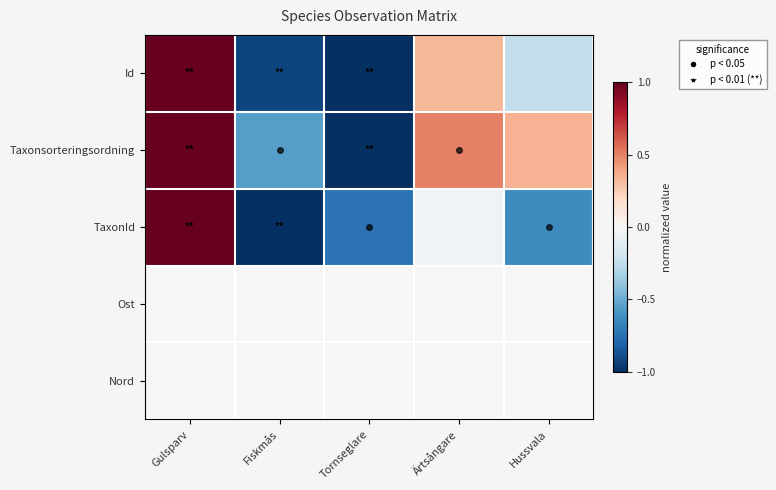

What is the greatest value displayed?

1.0